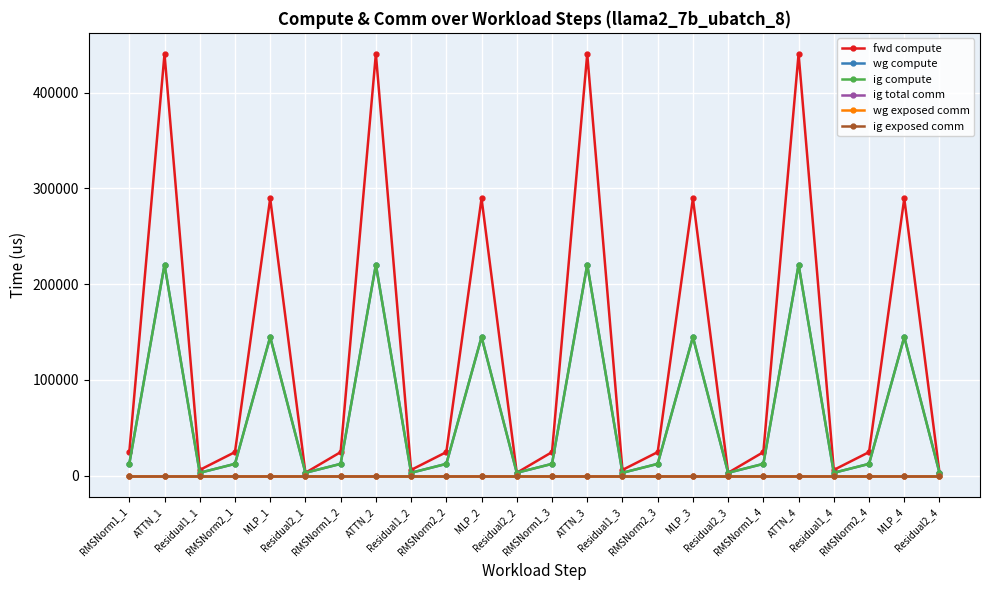

How many lines are shown in the chart?

6